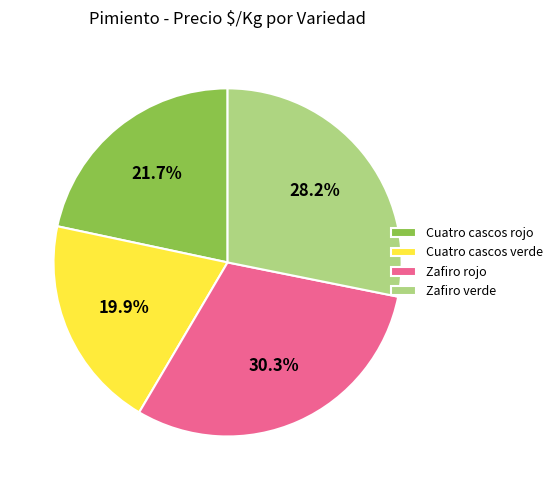

Which slice is the largest?

Zafiro rojo